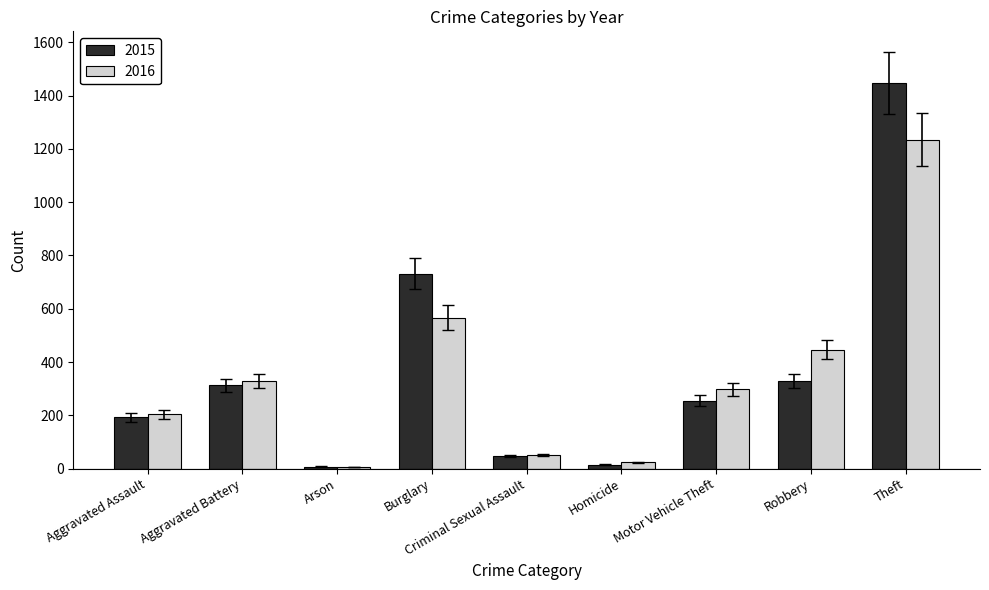

At which category is the sum across all series the highest?

Theft